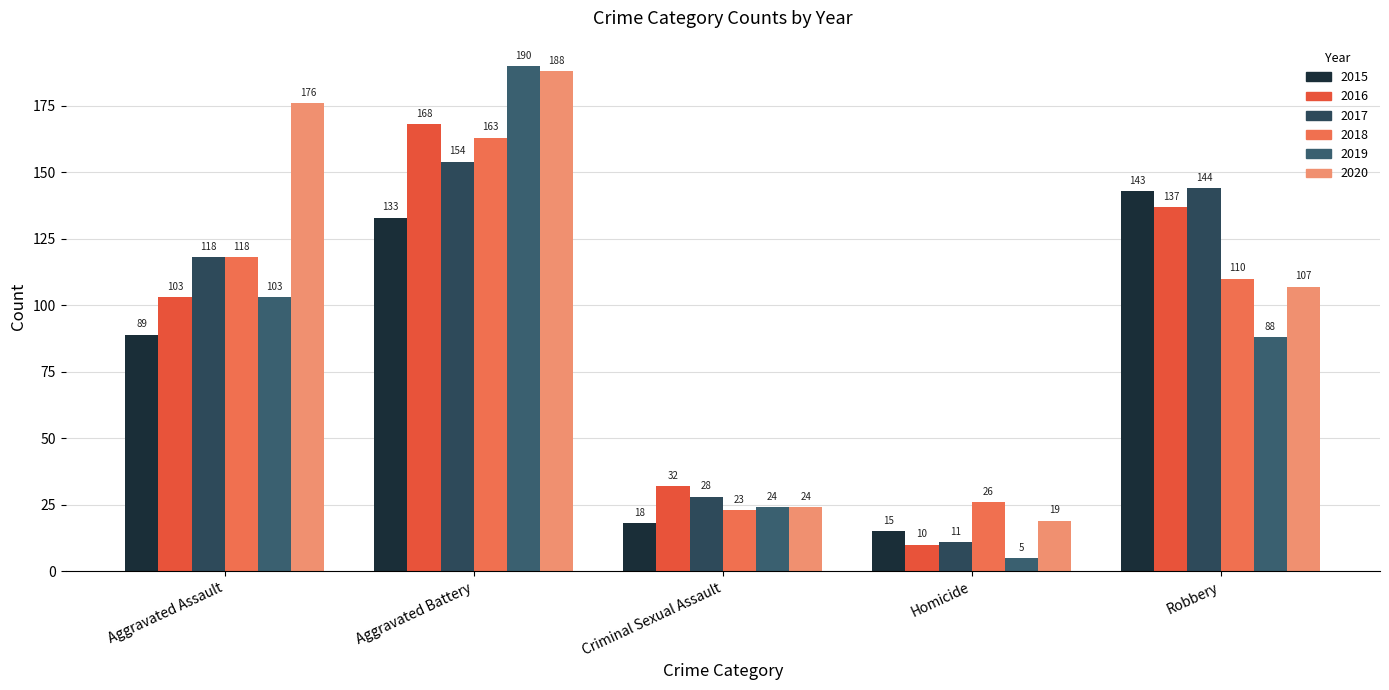

How many data points in 2017 are less than 118?

2